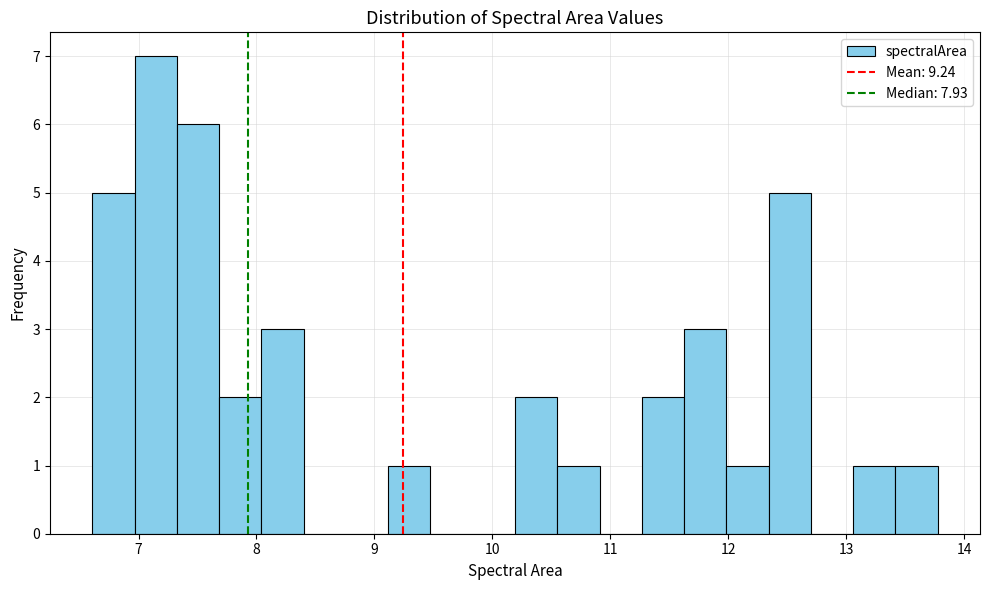

Around what value on the x-axis is the tallest bar? Give the approximate position of its centre, as read against the axis.

7.1